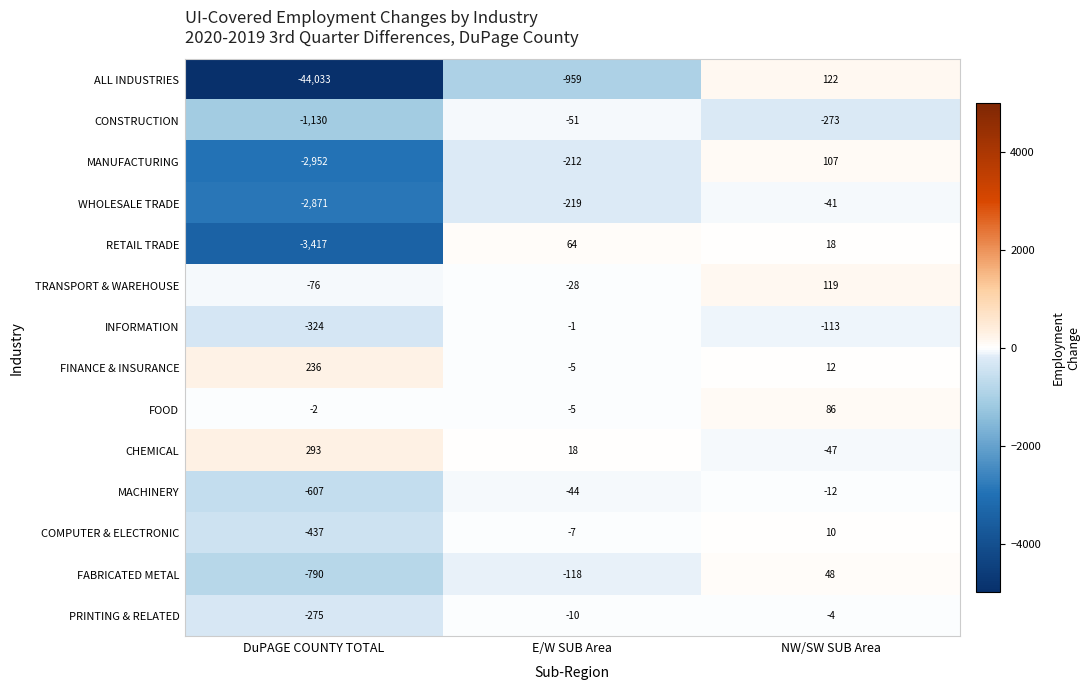

At which category is the sum across all series the highest?

NW/SW SUB Area